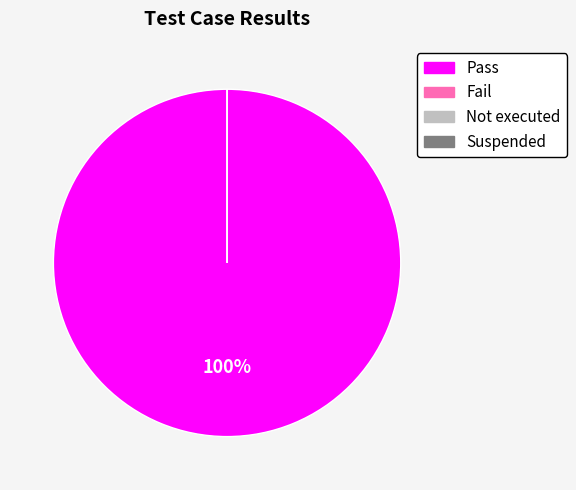

Is there any slice that represents more than half of the pie?

Yes